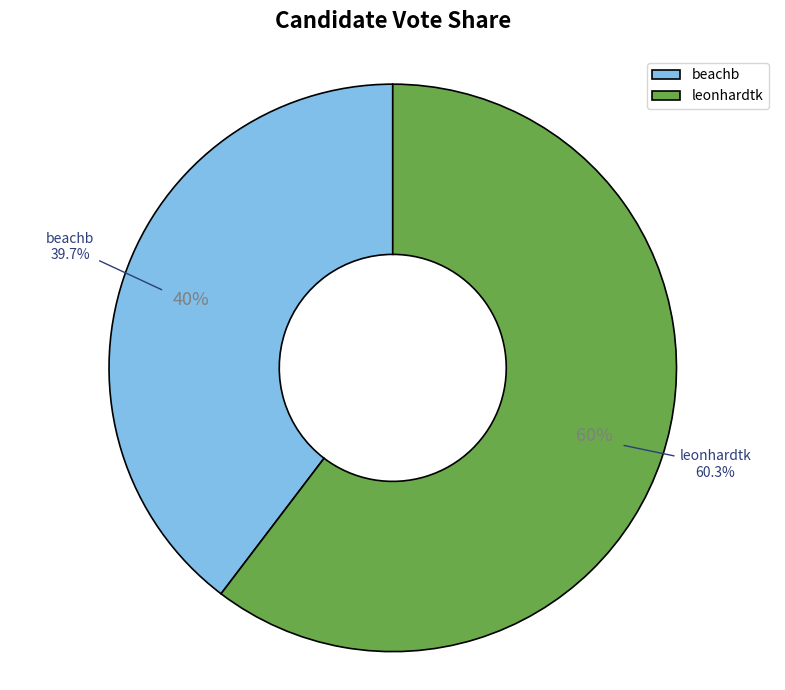

Rank the categories by value from highest to lowest.

leonhardtk, beachb